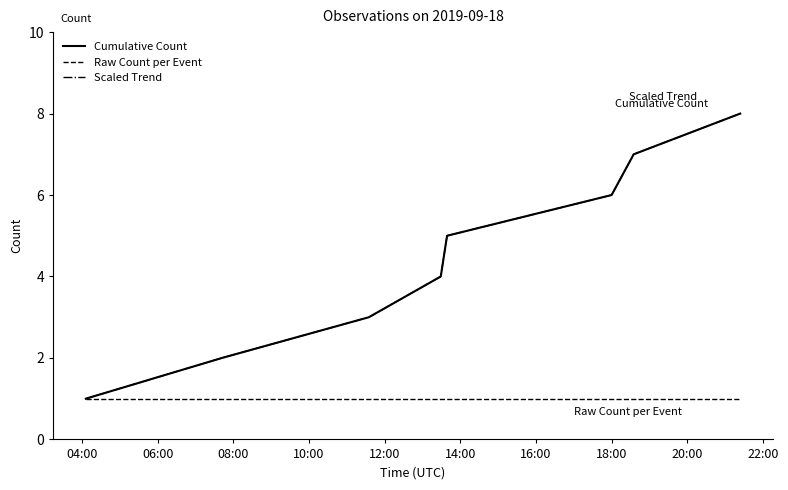

At how many categories does at least one series exceed 4?

4